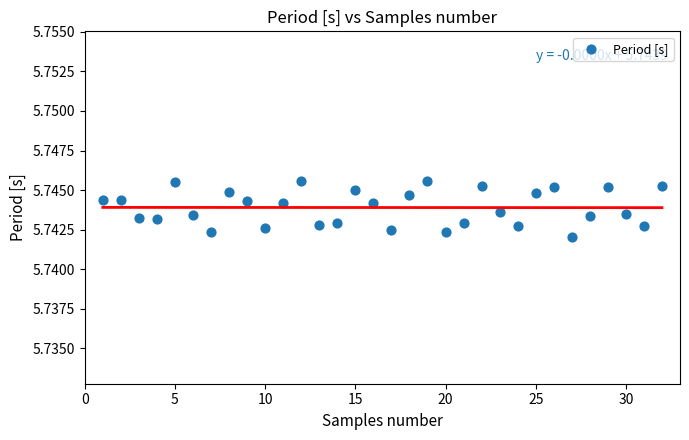

What is the range of X values (max minus min)?

31.0